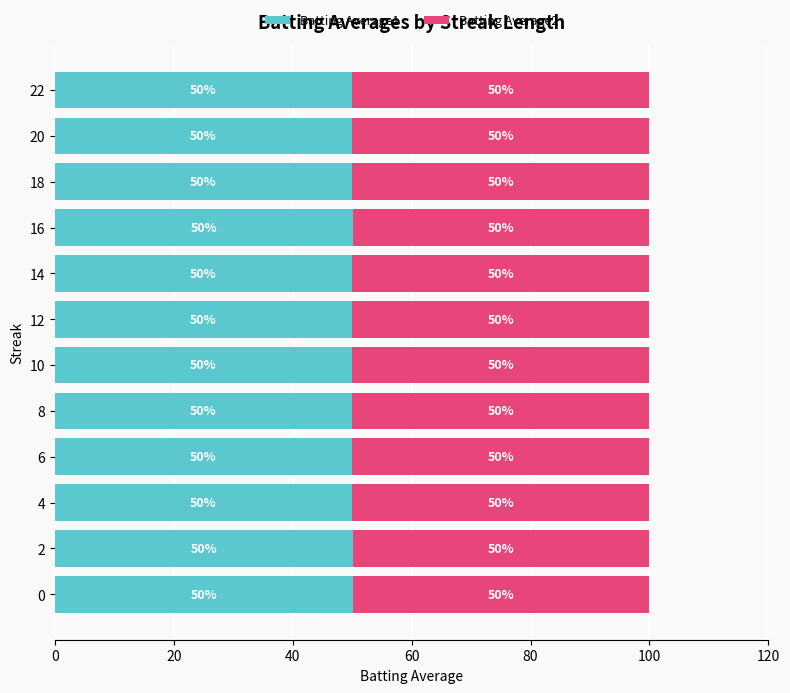

What is the total value across all series at 22?

100.0